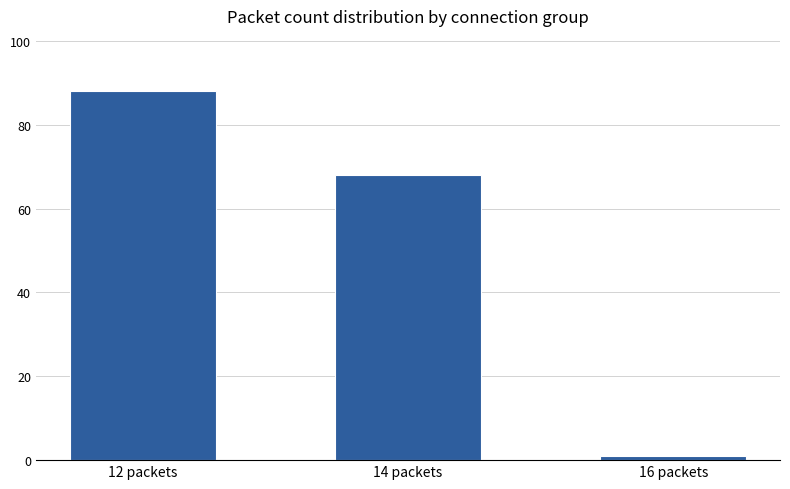

Does the chart contain stacked bars?

No